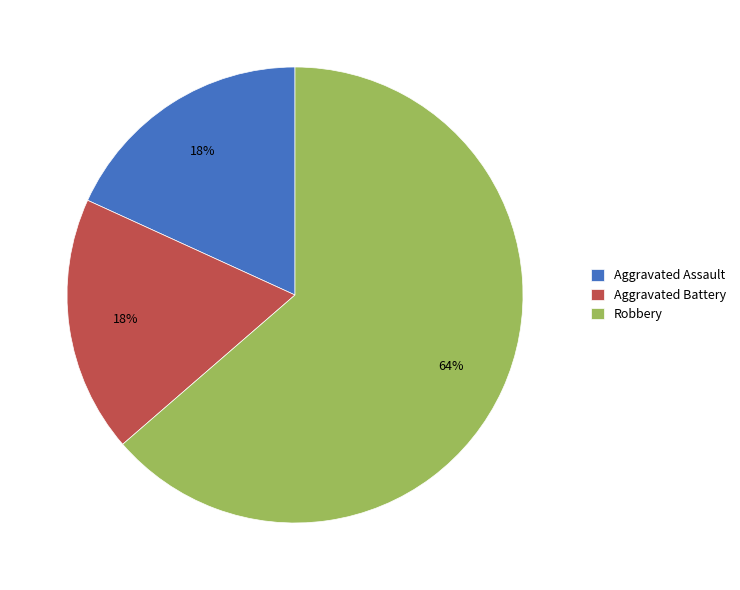

Do Aggravated Assault and Aggravated Battery together represent more than half of the pie?

No